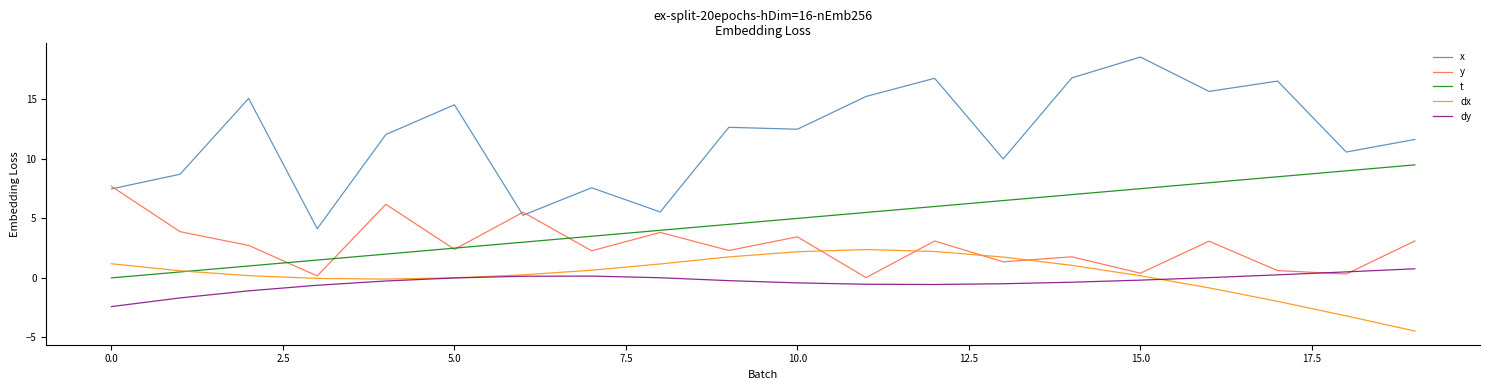

What is the smallest value displayed?

-4.5